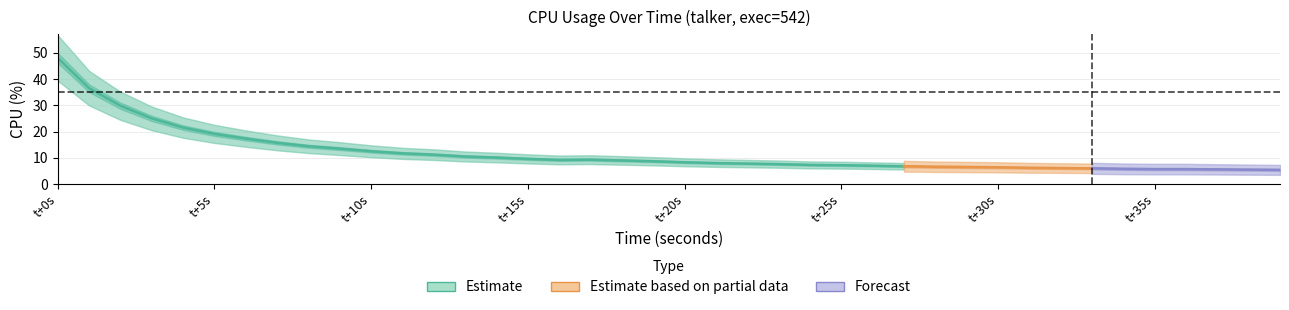

The chart shows a value of 1.5 at 33. True or false?

False